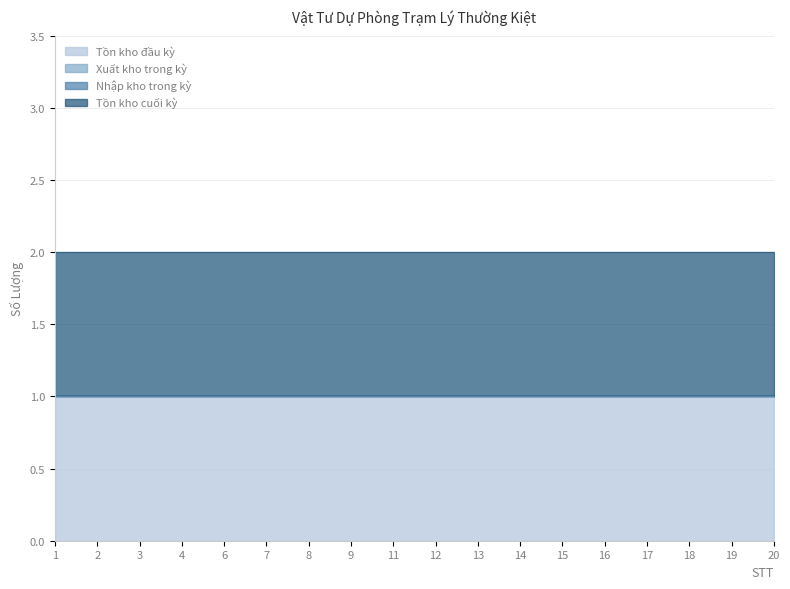

The Tồn kho cuối kỳ series shows 1 at 7. True or false?

True